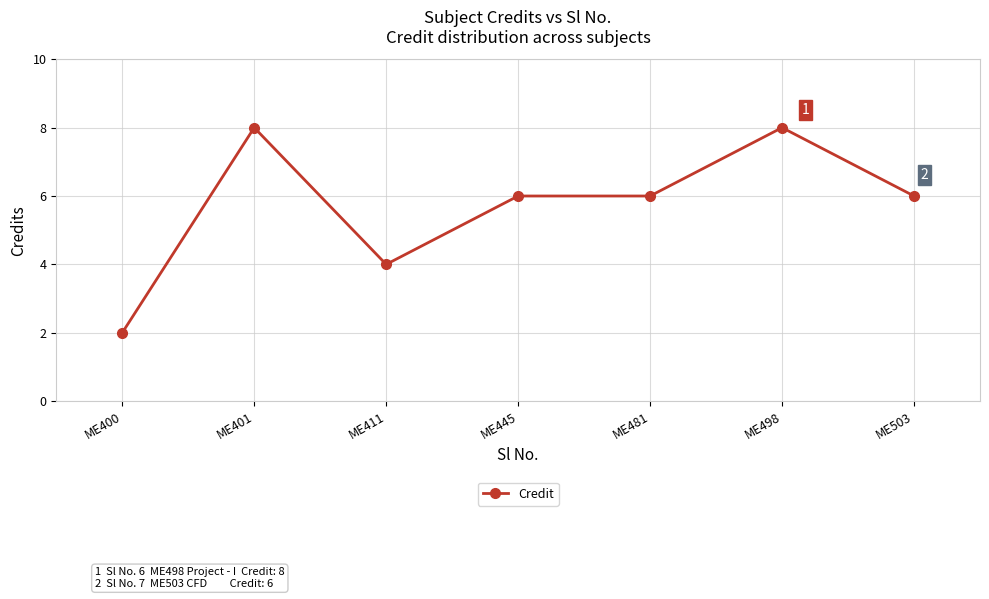

The value at ME498 is 8. True or false?

True